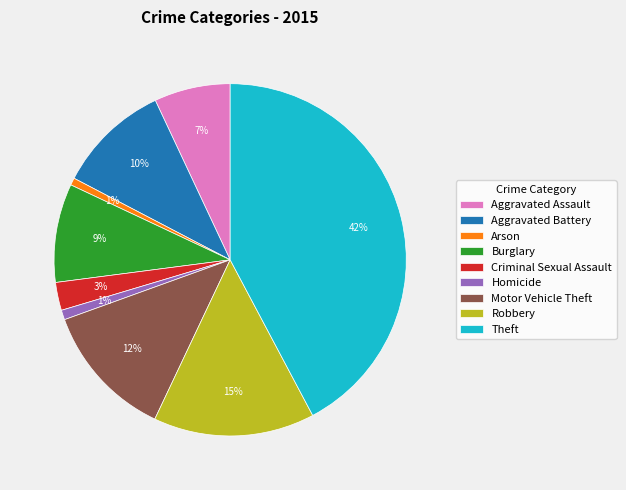

What percentage is the Homicide slice, to the nearest percent?

1%